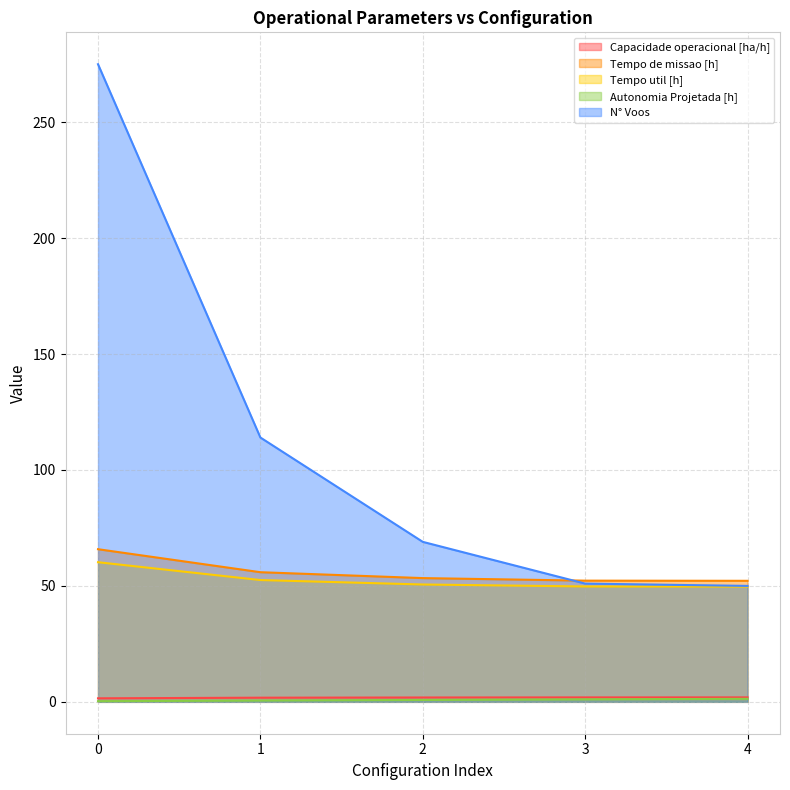

Is the value of Autonomia Projetada [h] at 3 greater than the value of Capacidade operacional [ha/h] at 2?

No